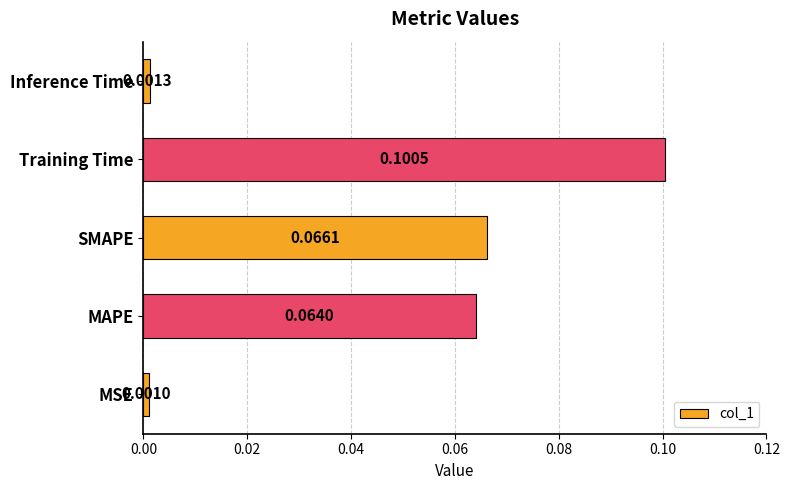

Which has a higher value, Inference Time or SMAPE?

SMAPE